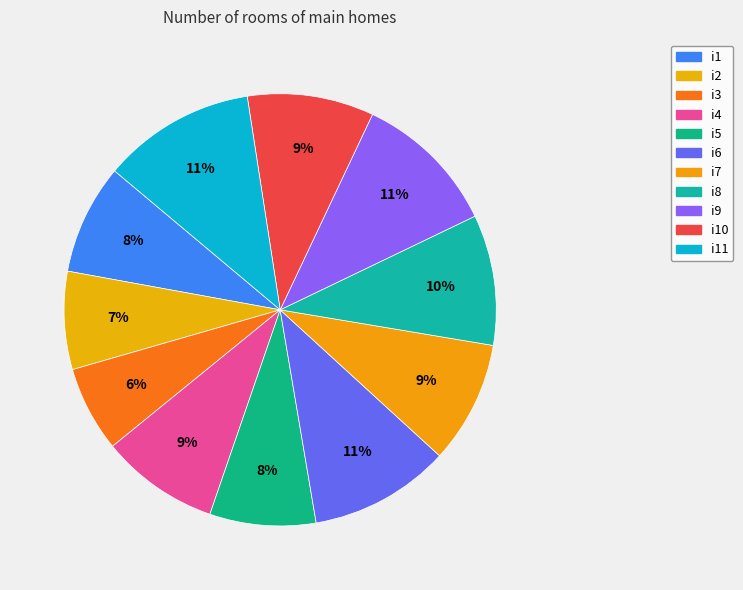

What percentage is NOT represented by i2?

92.7%